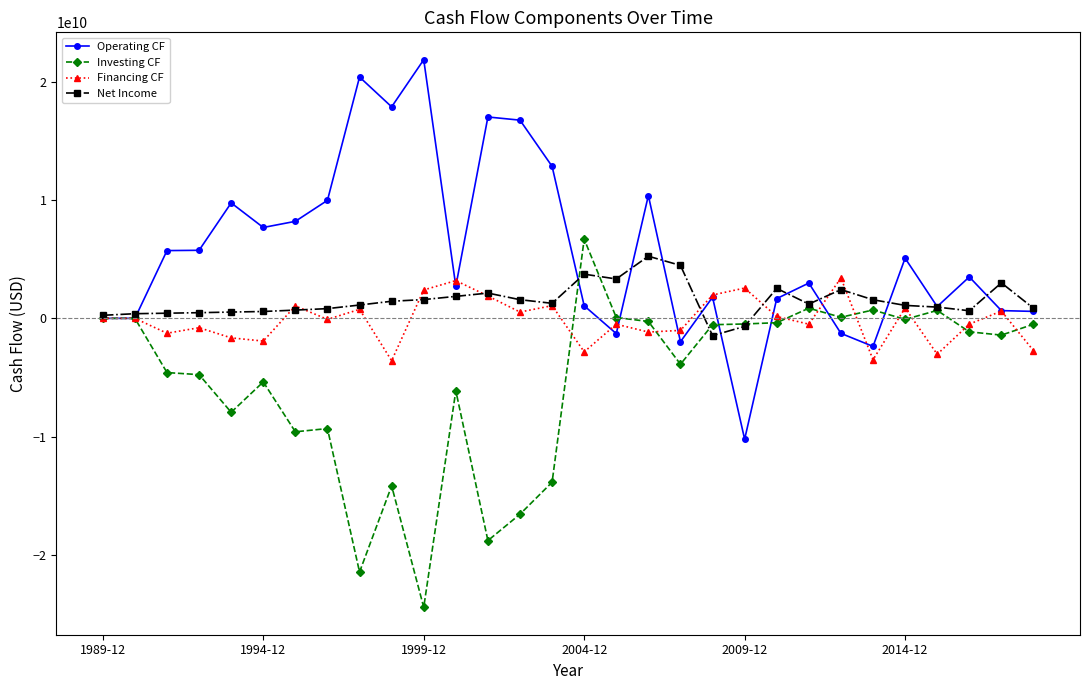

Which series has the largest total across all categories?

Operating CF